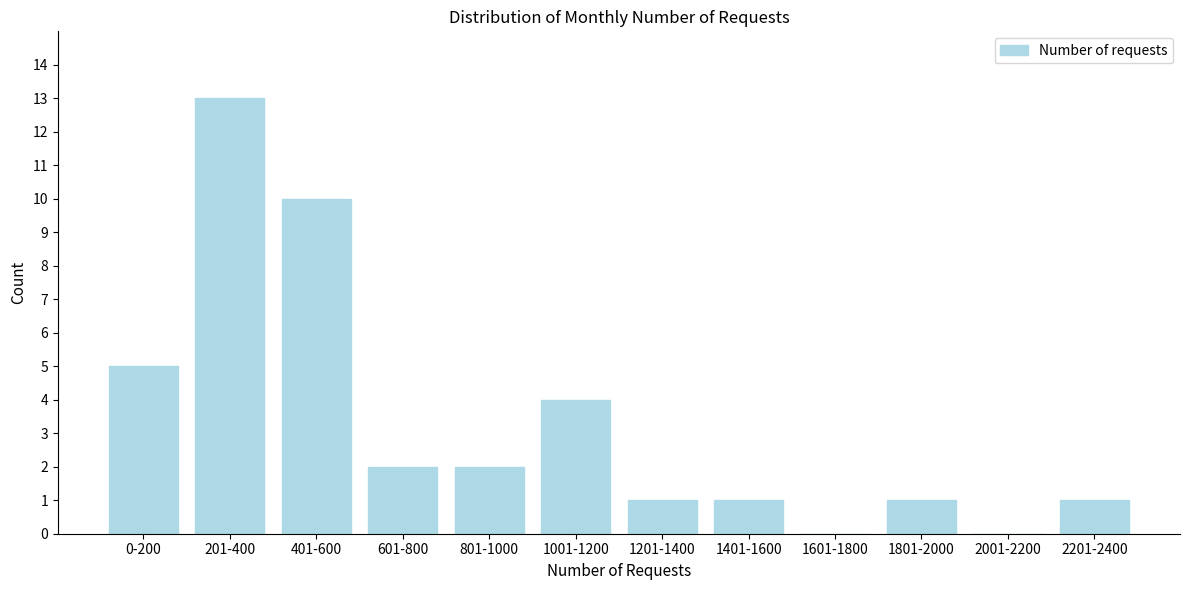

Reading left to right, what are all the values shown in this chart?

0-200=5	201-400=13	401-600=10	601-800=2	801-1000=2	1001-1200=4	1201-1400=1	1401-1600=1	1601-1800=0	1801-2000=1	2001-2200=0	2201-2400=1